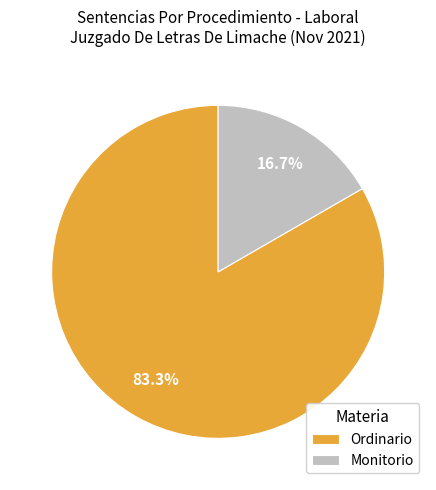

Which category has the biggest portion of the pie?

Ordinario